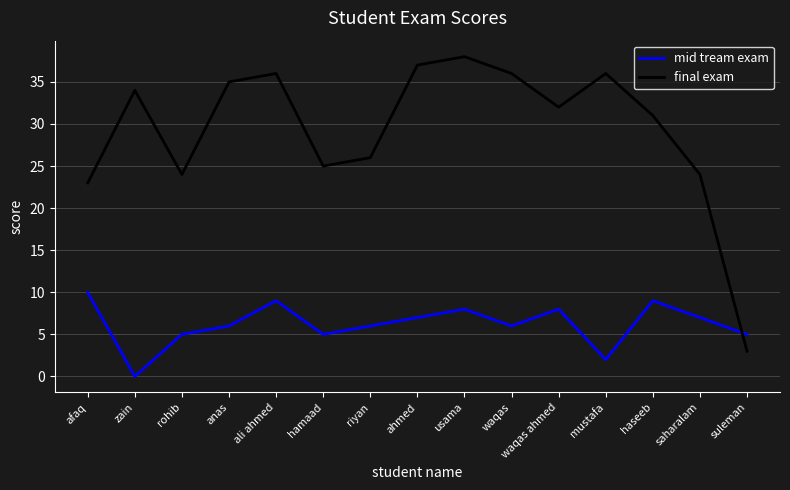

At which label does final exam reach its peak?

usama